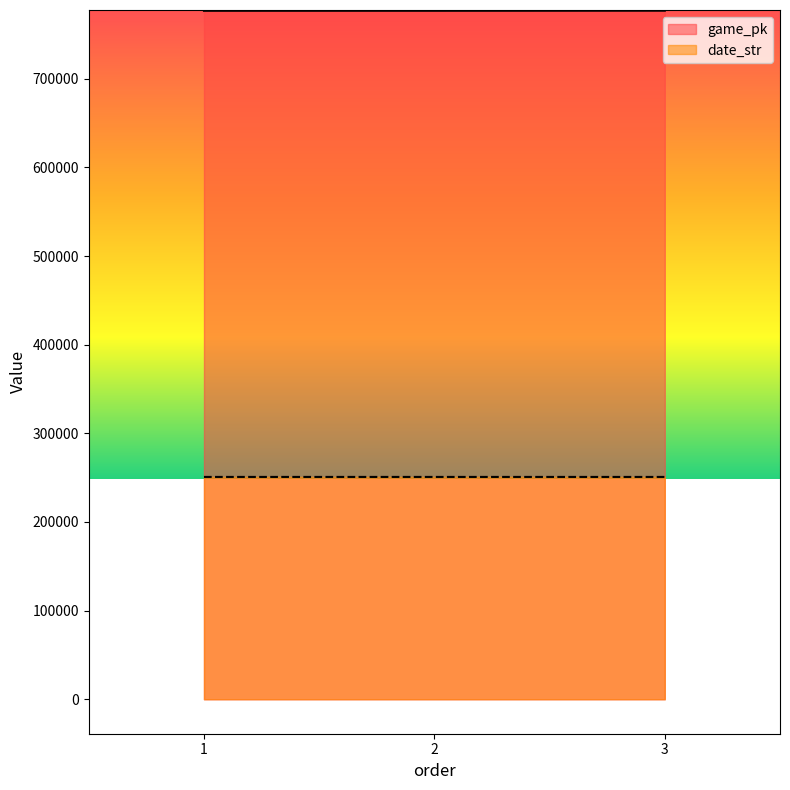

What is the value of the game_pk point at the 1st from the left?

776679